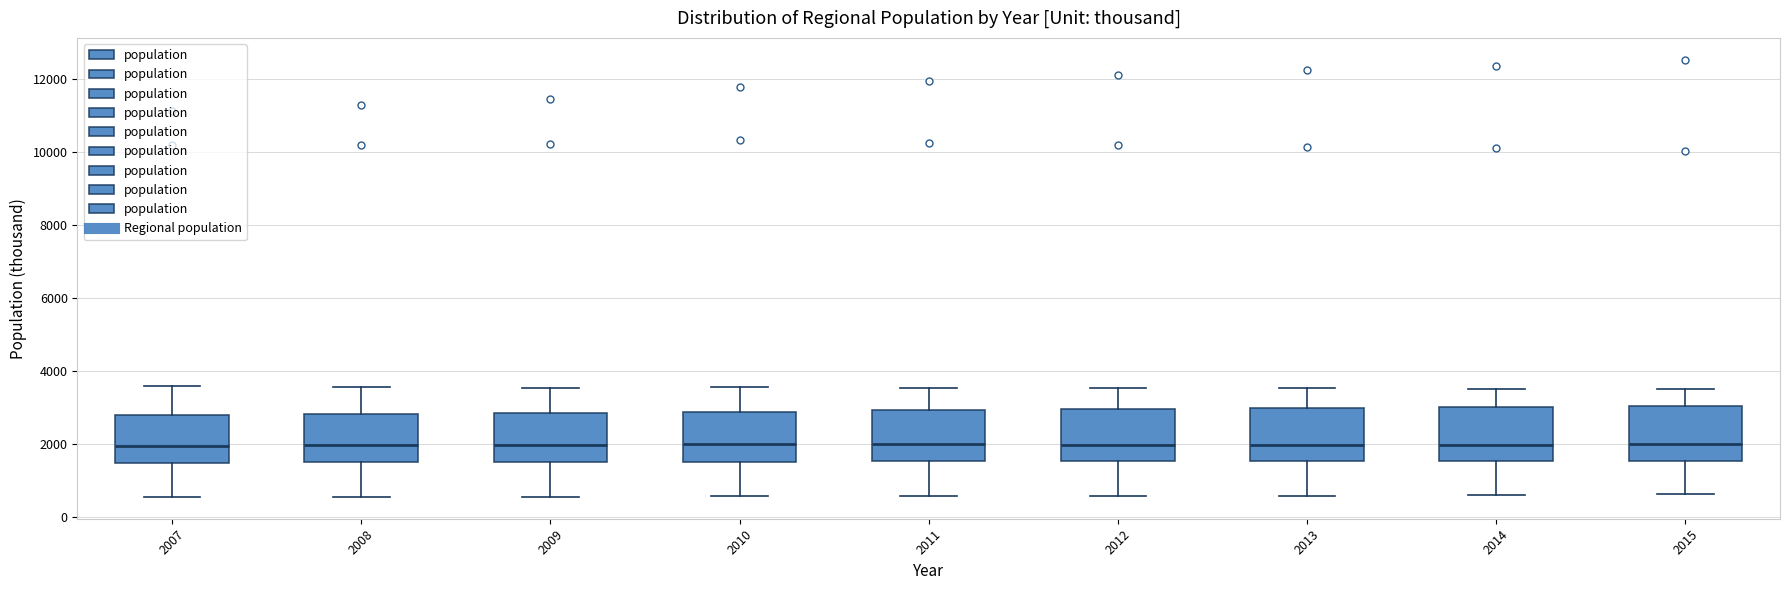

Reading left to right, read every box against the y-axis: the position of its median line, the range the box covers, and the ends of its whiskers. The values are not printed on the chart, so give them approximately, as read against the axis.

2007: median 2000, box 1400 to 2800, whiskers 600 to 3600
2008: median 2000, box 1600 to 2800, whiskers 600 to 3600
2009: median 2000, box 1600 to 2800, whiskers 600 to 3600
2010: median 2000, box 1600 to 2800, whiskers 600 to 3600
2011: median 2000, box 1600 to 3000, whiskers 600 to 3600
2012: median 2000, box 1600 to 3000, whiskers 600 to 3600
2013: median 2000, box 1600 to 3000, whiskers 600 to 3600
2014: median 2000, box 1600 to 3000, whiskers 600 to 3600
2015: median 2000, box 1600 to 3000, whiskers 600 to 3600